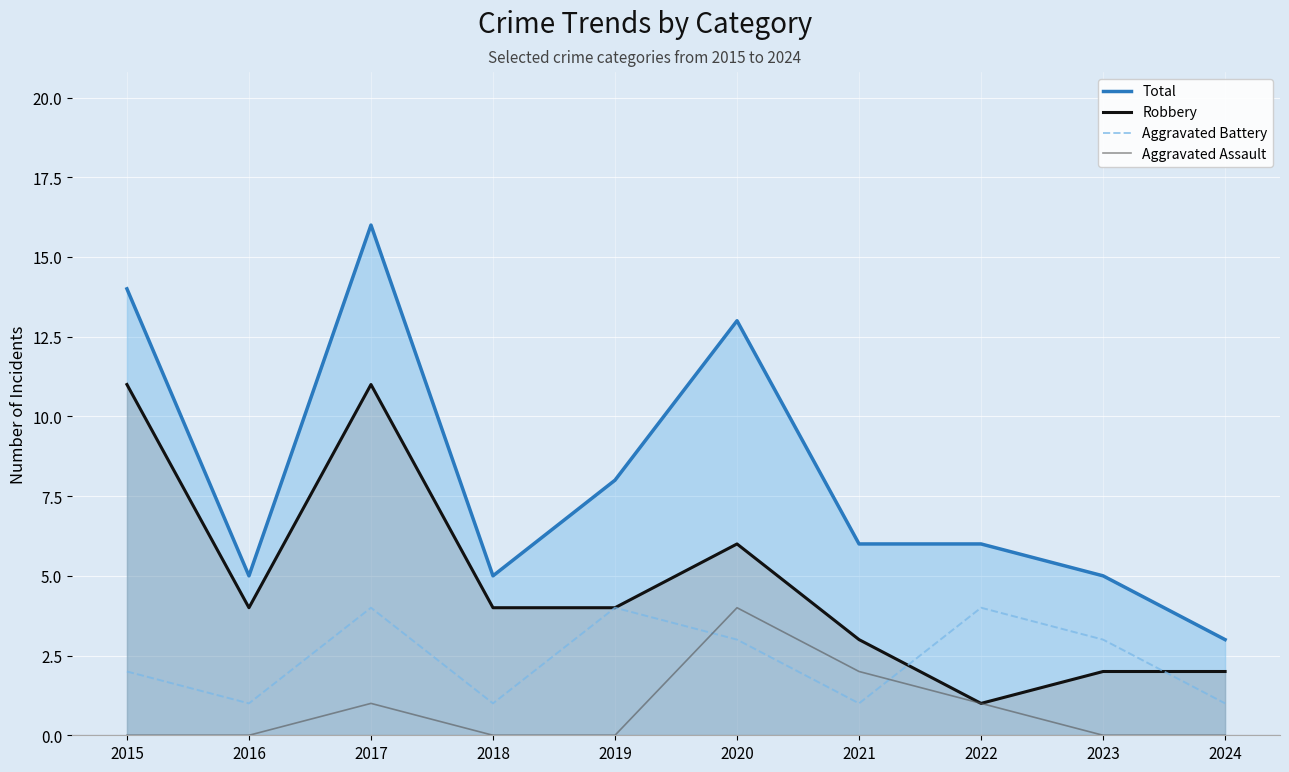

Between 2023 and 2022, which is larger?

2022